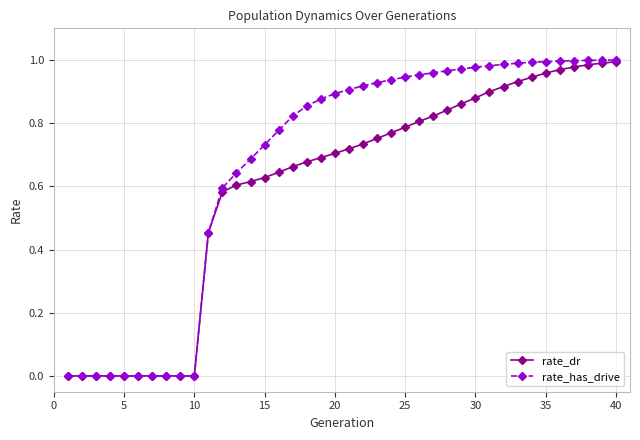

Does the chart have visible grid lines?

Yes